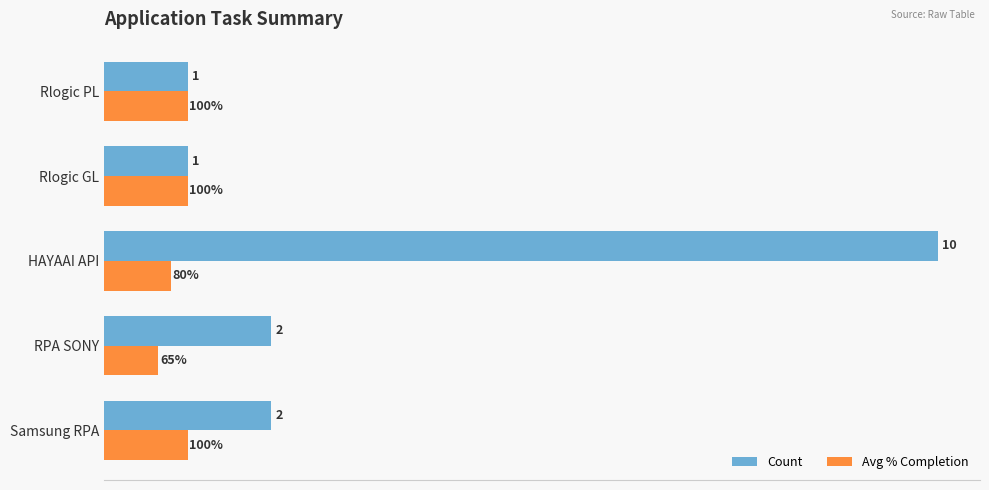

Which series has the largest range (max minus min)?

Count